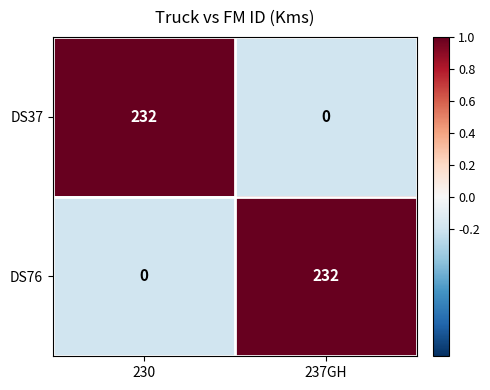

What is the sum of all DS37 values?

232